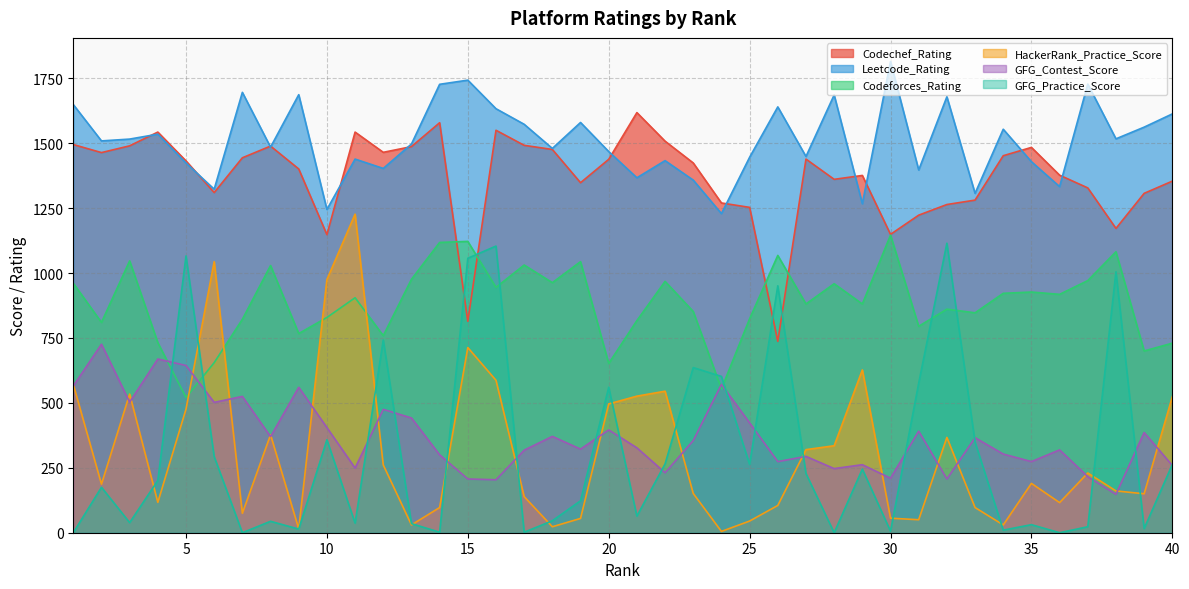

List the labels in order of GFG_Contest_Score value, smallest first.

38, 16, 15, 32, 30, 37, 22, 28, 11, 40, 29, 26, 35, 27, 14, 34, 17, 36, 19, 21, 23, 33, 8, 18, 39, 31, 20, 10, 25, 13, 12, 6, 3, 7, 9, 1, 24, 5, 4, 2